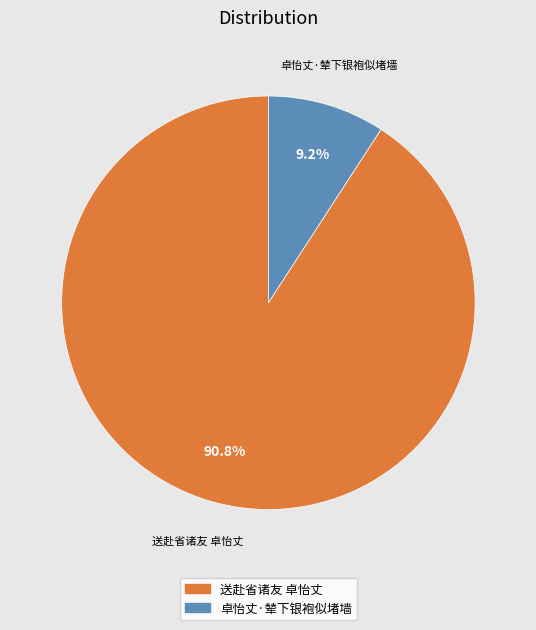

Which has a higher value, 送赴省诸友 卓怡丈 or 卓怡丈·辇下银袍似堵墙?

送赴省诸友 卓怡丈